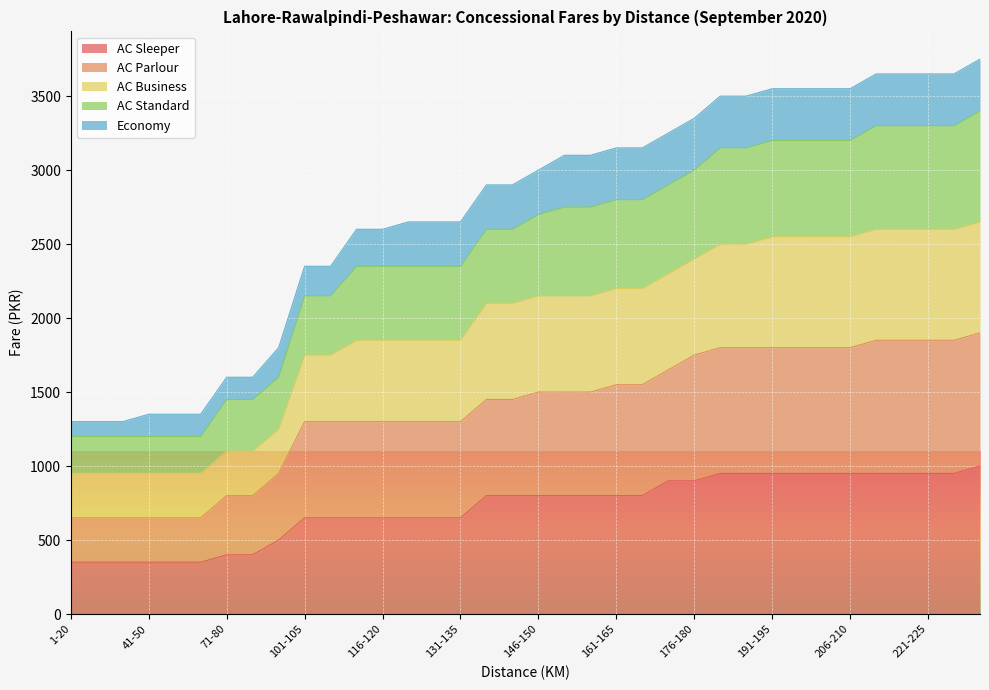

The value of AC Sleeper at 71-80 is 400. True or false?

True